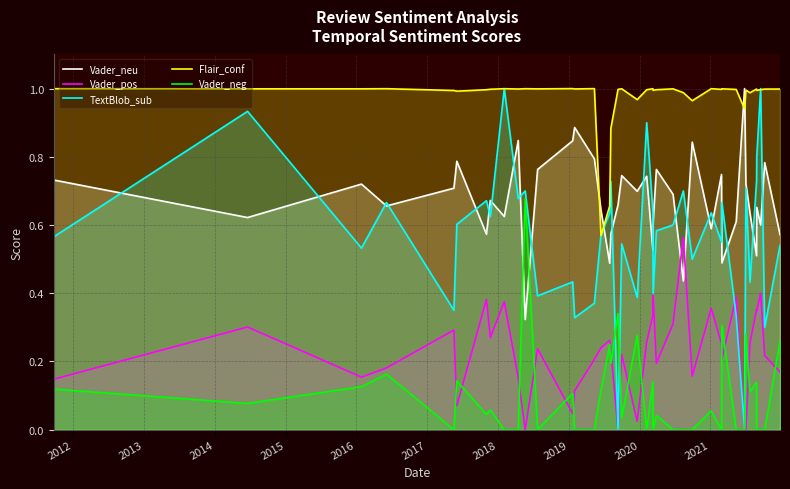

Reading left to right, transcribe all the data shown in this chart.

Vader_neu: 0.7	0.6	0.7	0.7	0.7	0.8	0.6	0.7	0.6	0.8	0.3	0.8	0.8	0.9	0.8	0.6	0.5	0.6	0.7	0.7	0.7	0.7	0.5	0.6	0.8	0.7	0.4	0.8	0.6	0.7	0.5	0.6	1.0	0.7	0.6	0.5	0.7	0.6	0.8	0.6
Vader_pos: 0.1	0.3	0.2	0.2	0.3	0.1	0.4	0.3	0.4	0.2	0.0	0.2	0.0	0.1	0.2	0.2	0.3	0.2	0.0	0.2	0.0	0.3	0.3	0.4	0.2	0.3	0.6	0.2	0.4	0.3	0.2	0.4	0.0	0.0	0.3	0.4	0.3	0.4	0.2	0.2
TextBlob_sub: 0.6	0.9	0.5	0.7	0.3	0.6	0.7	0.6	1.0	0.7	0.7	0.4	0.4	0.3	0.4	0.6	0.6	0.7	0.0	0.5	0.4	0.9	0.6	0.4	0.6	0.6	0.7	0.5	0.6	0.6	0.7	0.3	0.0	0.7	0.4	0.7	0.8	1.0	0.3	0.5
Flair_conf: 1.0	1.0	1.0	1.0	1.0	1.0	1.0	1.0	1.0	1.0	1.0	1.0	1.0	1.0	1.0	0.6	0.7	0.9	1.0	1.0	1.0	1.0	1.0	1.0	1.0	1.0	1.0	1.0	1.0	1.0	1.0	1.0	0.9	1.0	1.0	1.0	1.0	1.0	1.0	1.0
Vader_neg: 0.1	0.1	0.1	0.2	0.0	0.1	0.0	0.1	0.0	0.0	0.7	0.0	0.1	0.0	0.0	0.1	0.2	0.2	0.3	0.0	0.3	0.0	0.1	0.0	0.0	0.0	0.0	0.0	0.1	0.0	0.3	0.0	0.0	0.3	0.1	0.1	0.0	0.0	0.0	0.3